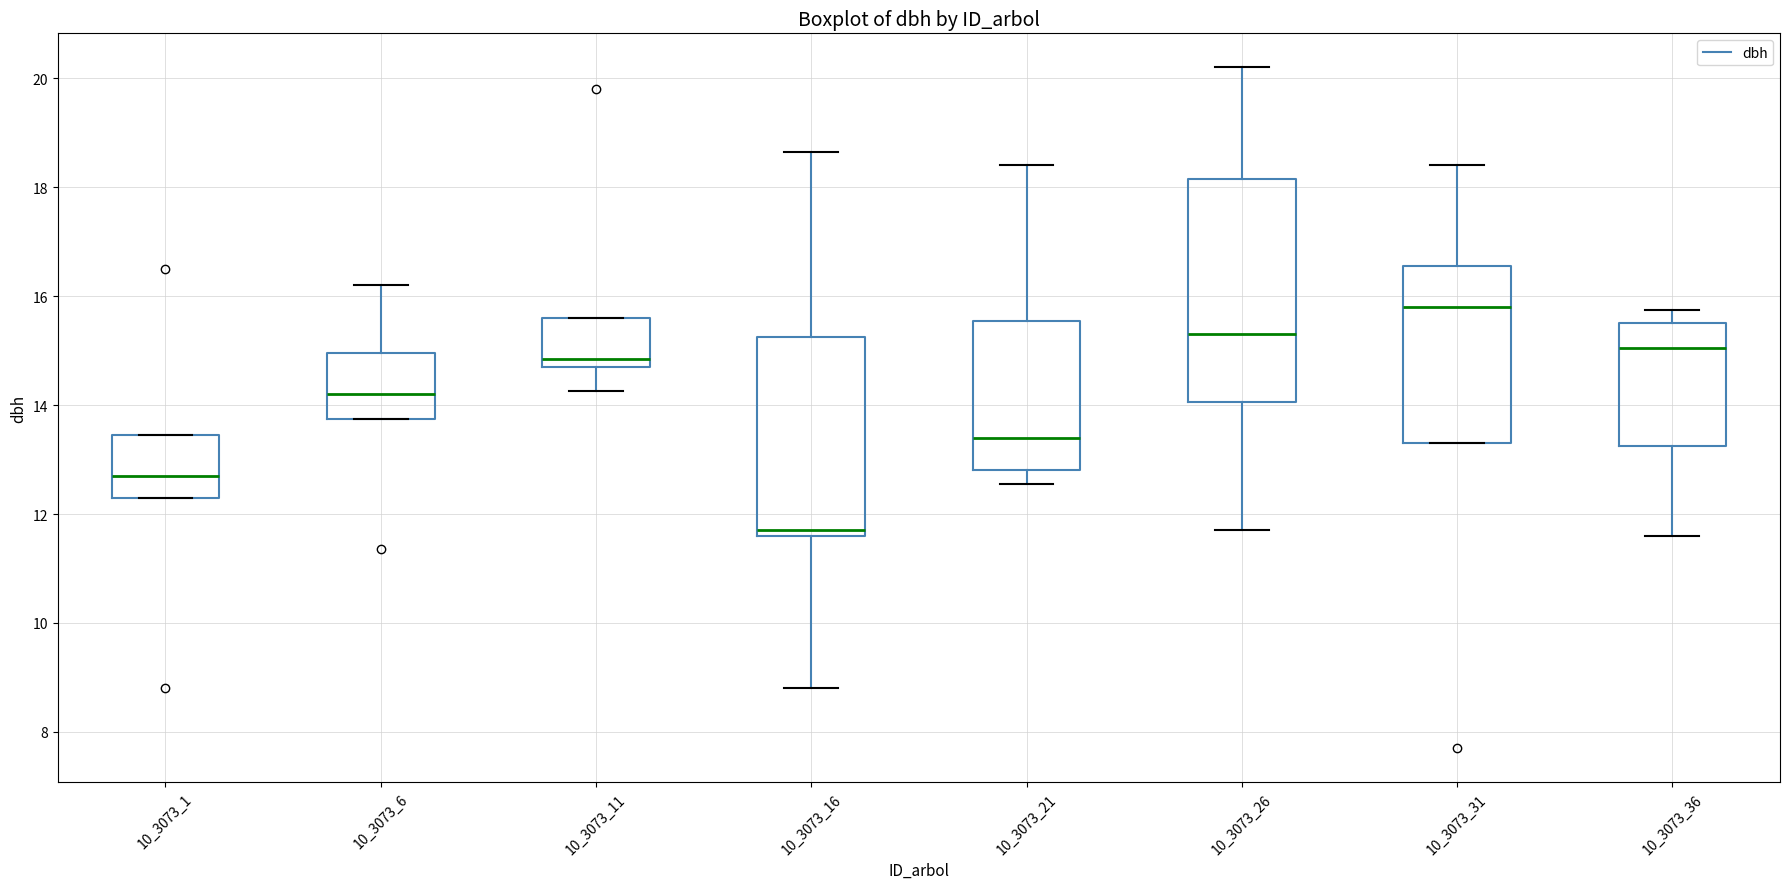

Which box has the highest median line?

10_3073_31